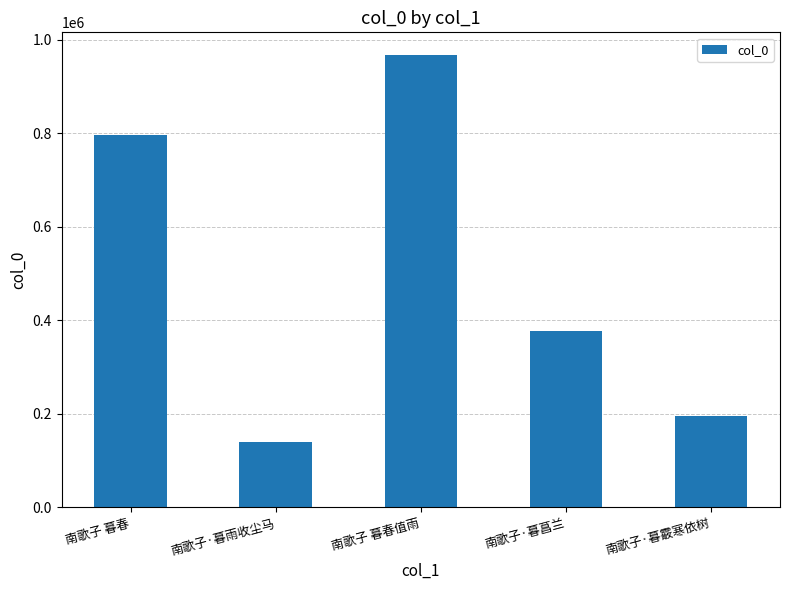

Approximately how many times larger is the value at 南歌子·暮菖兰 compared to 南歌子 暮春?

0.5